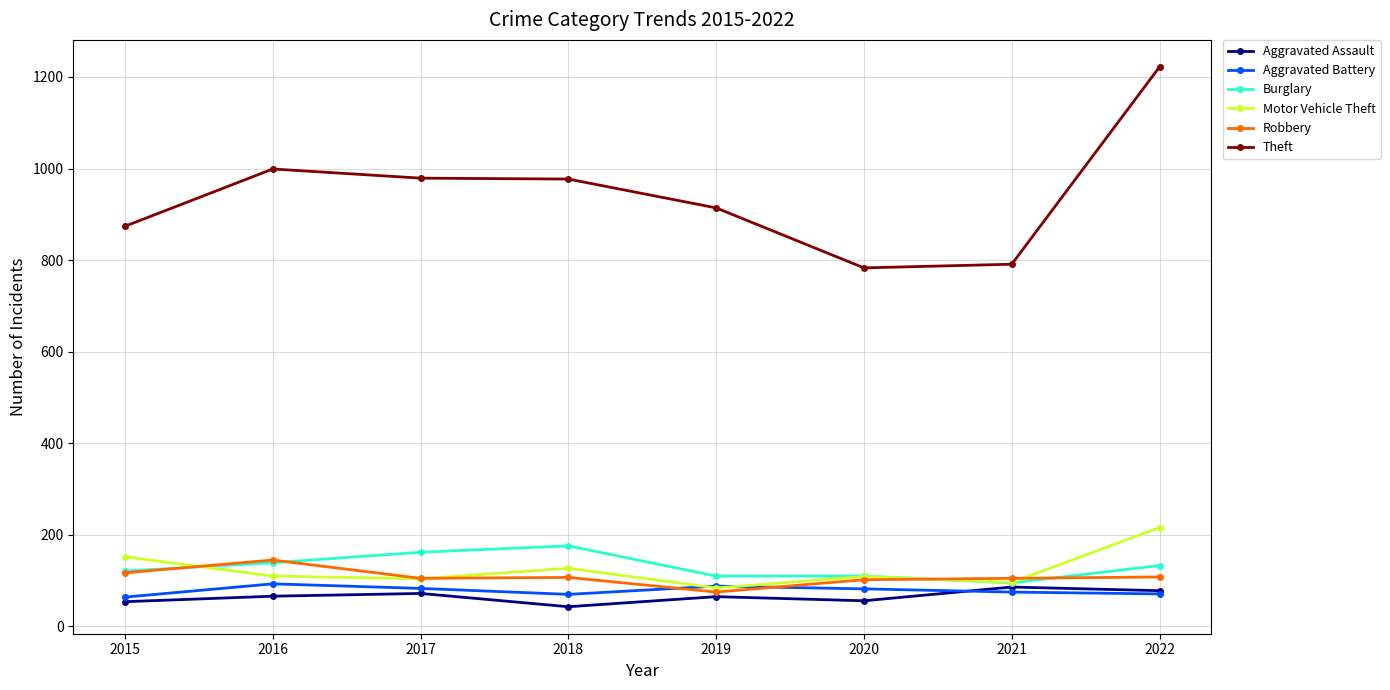

Is it true that Theft equals 266 at 2015?

False